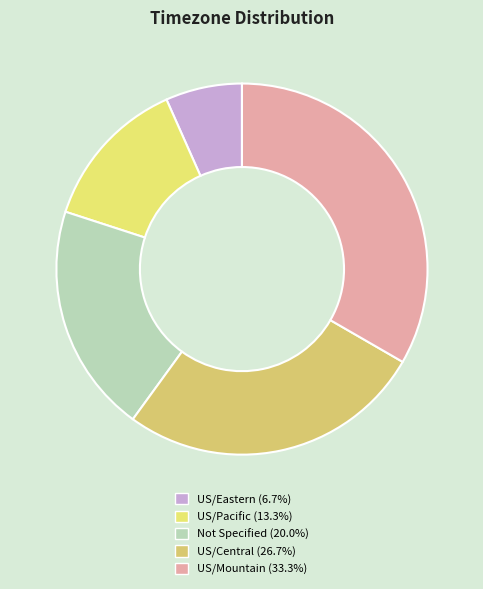

What percentage do US/Mountain and US/Eastern together represent?

40.0%